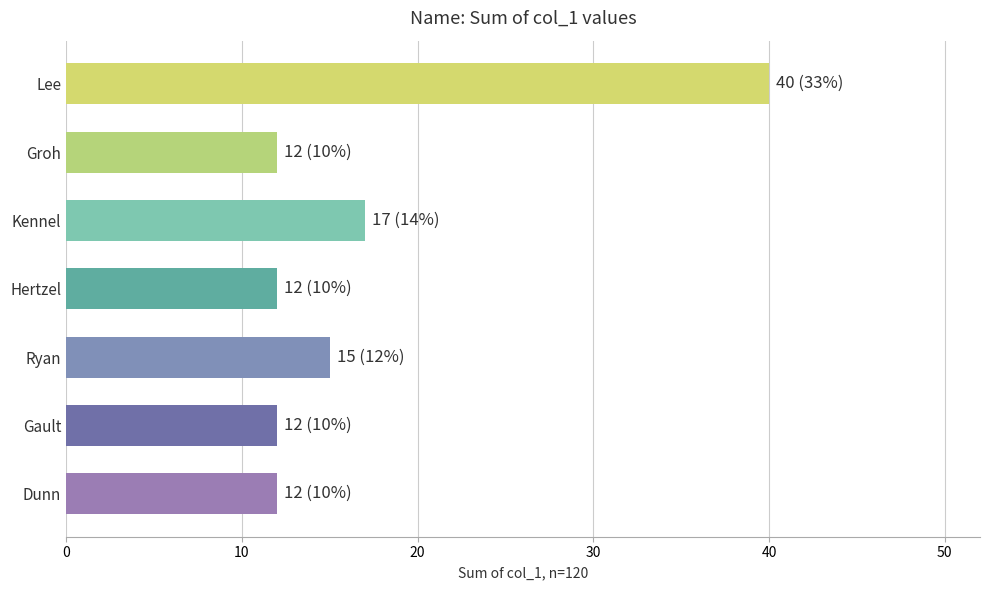

What is the change in value from Kennel to Ryan?

-2